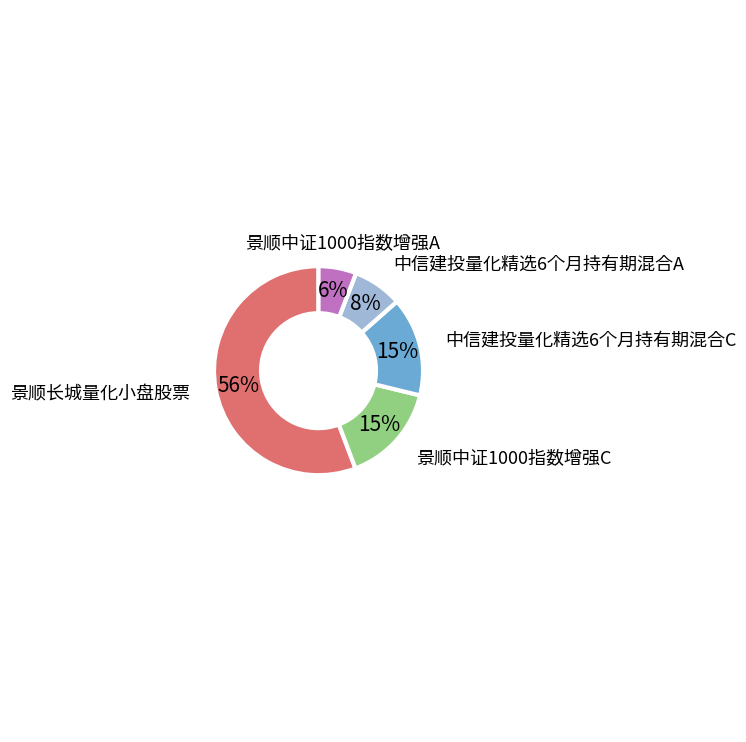

Which slice represents more than half of the pie?

景顺长城量化小盘股票